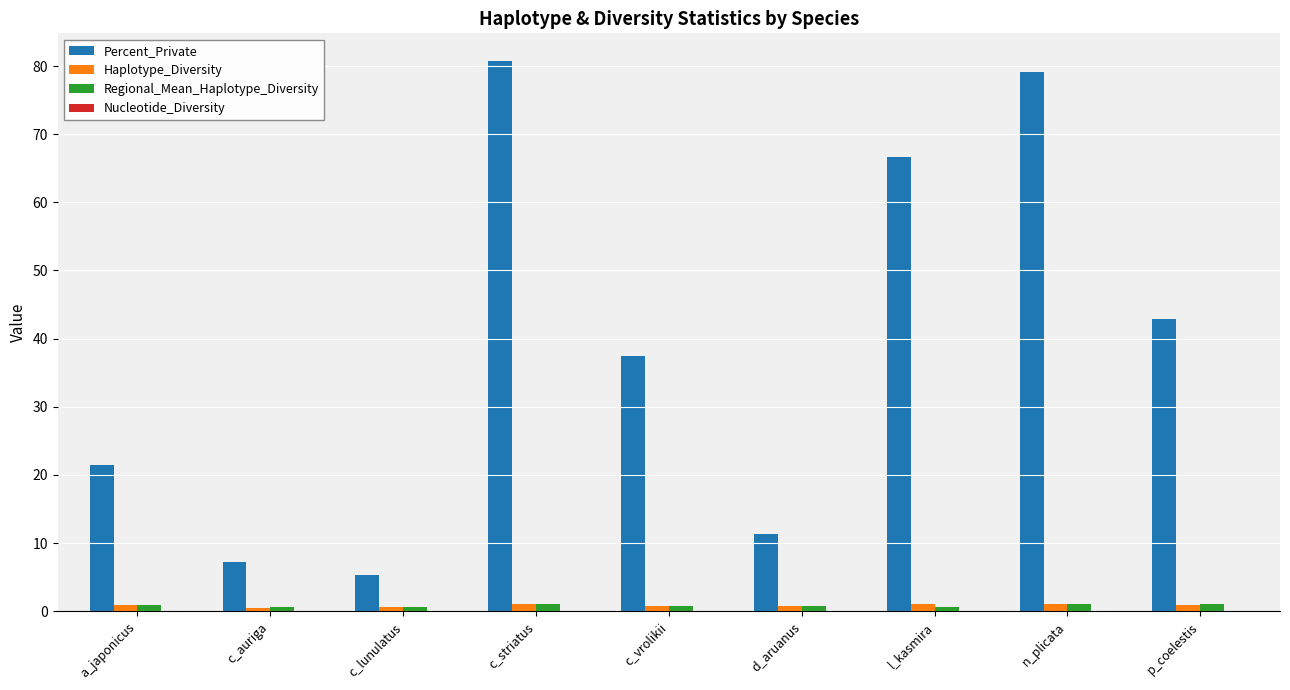

The value of Percent_Private at c_lunulatus is 2.0. True or false?

False